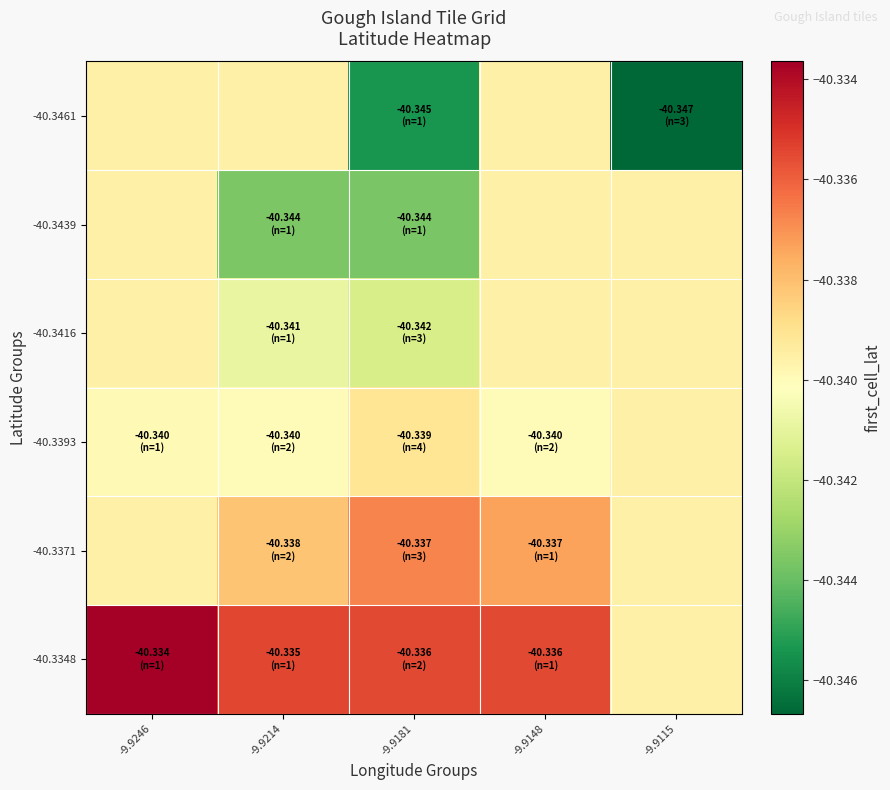

At which category is the sum across all series the highest?

-9.9148